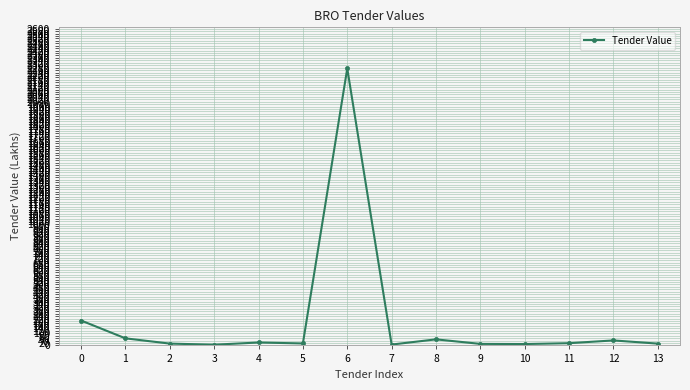

How many series are shown in this chart?

1